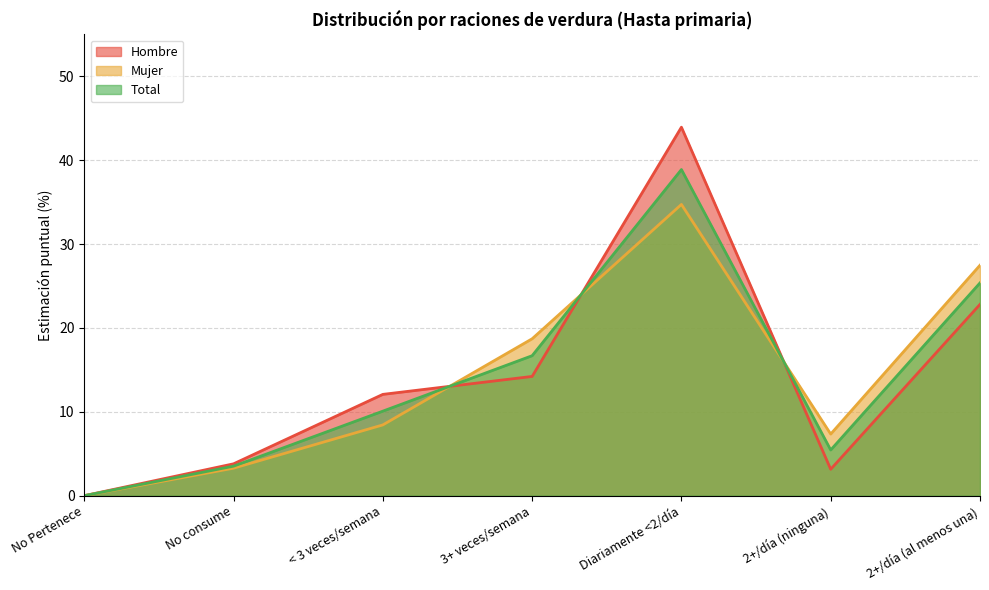

How many times do Total and Mujer cross each other?

3